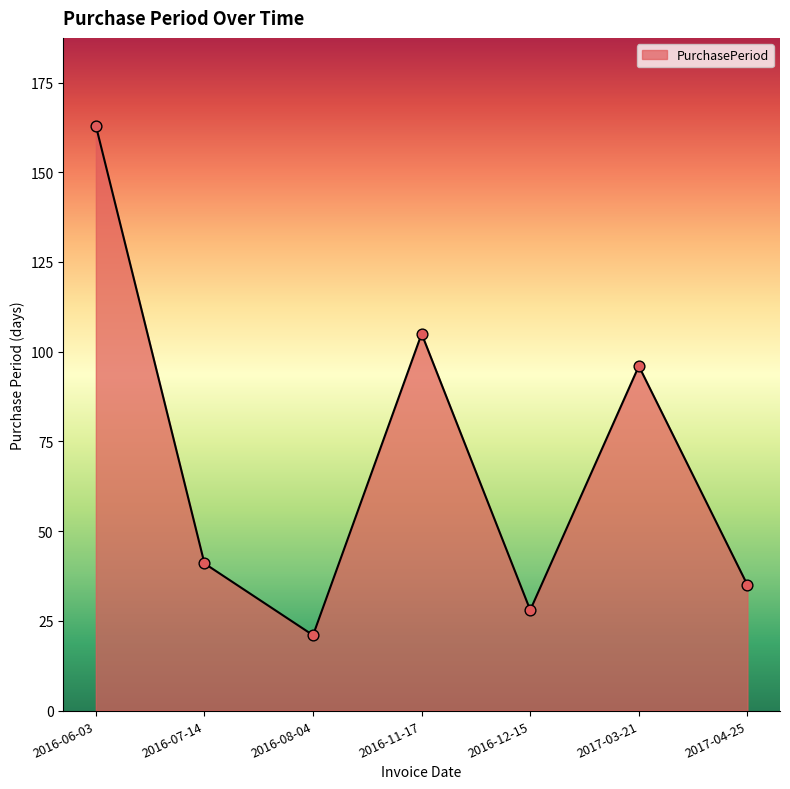

Between 2016-11-17 and 2016-12-15, which is larger?

2016-11-17